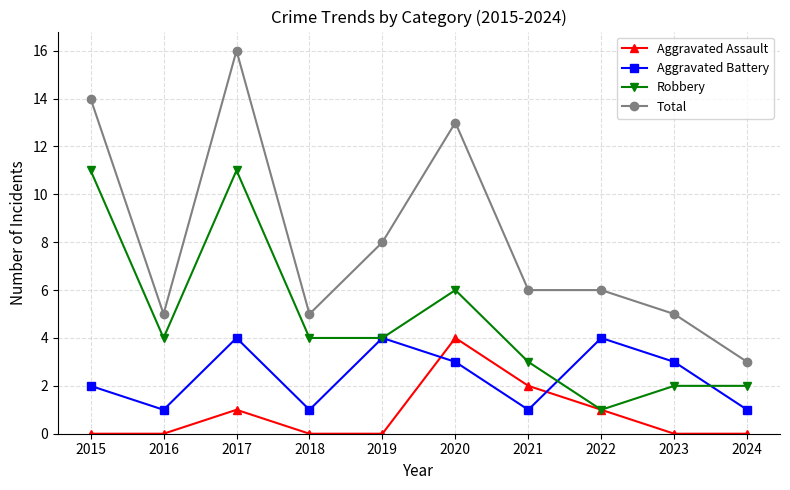

At how many categories does at least one series exceed 7?

4